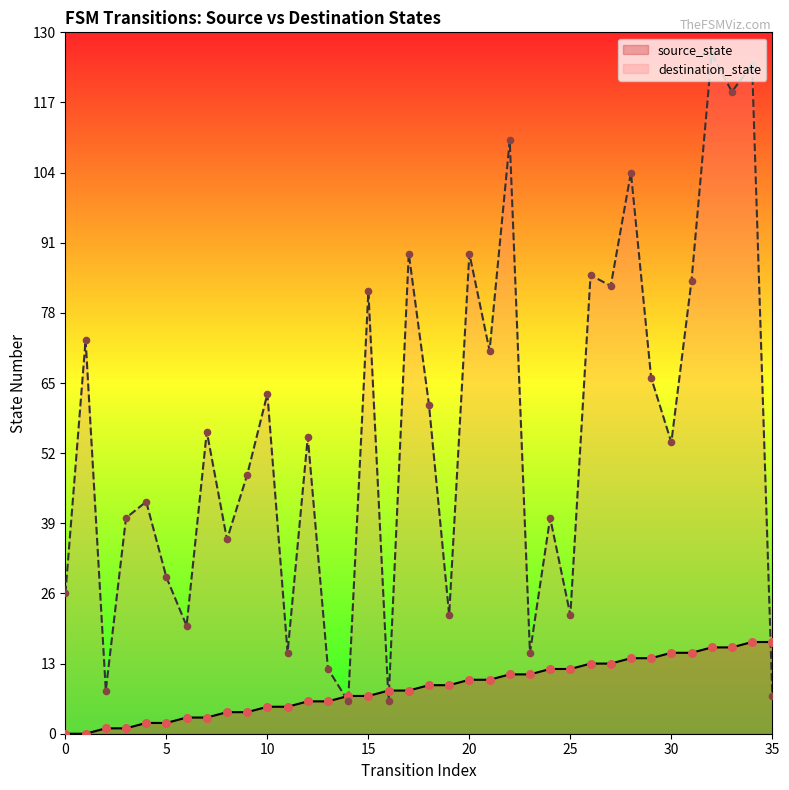

Which series contains the highest Y value?

destination_state